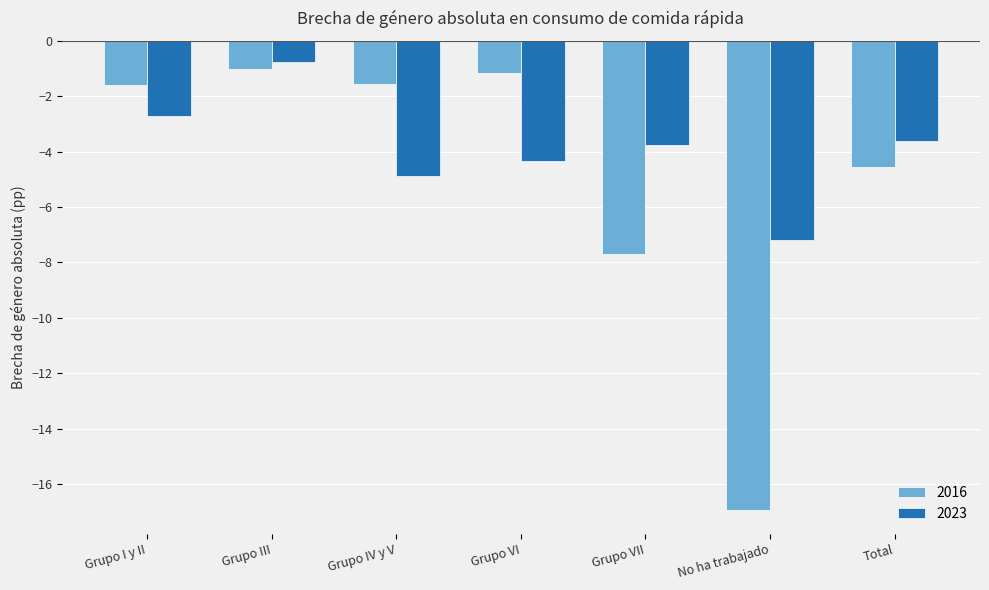

How many series are shown in this chart?

2